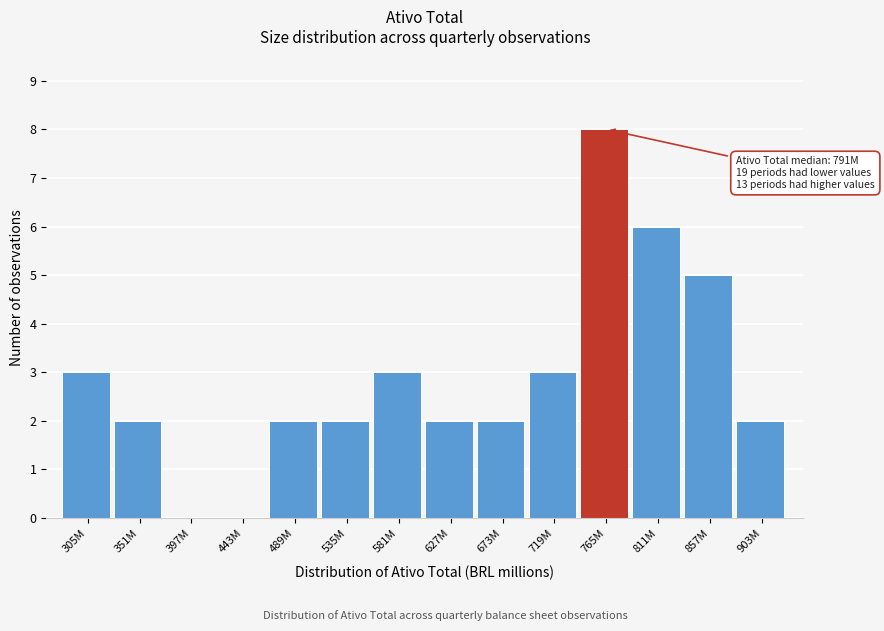

Reading left to right, extract all data points from this chart.

305M=3	351M=2	397M=0	443M=0	489M=2	535M=2	581M=3	627M=2	673M=2	719M=3	765M=8	811M=6	857M=5	903M=2